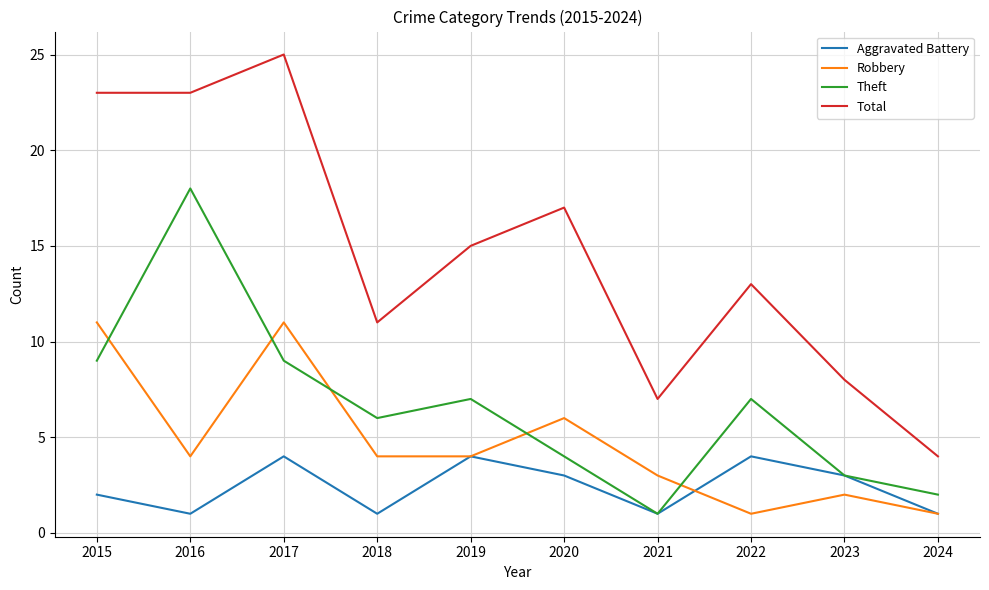

How many interior local peaks does the Aggravated Battery series have?

3